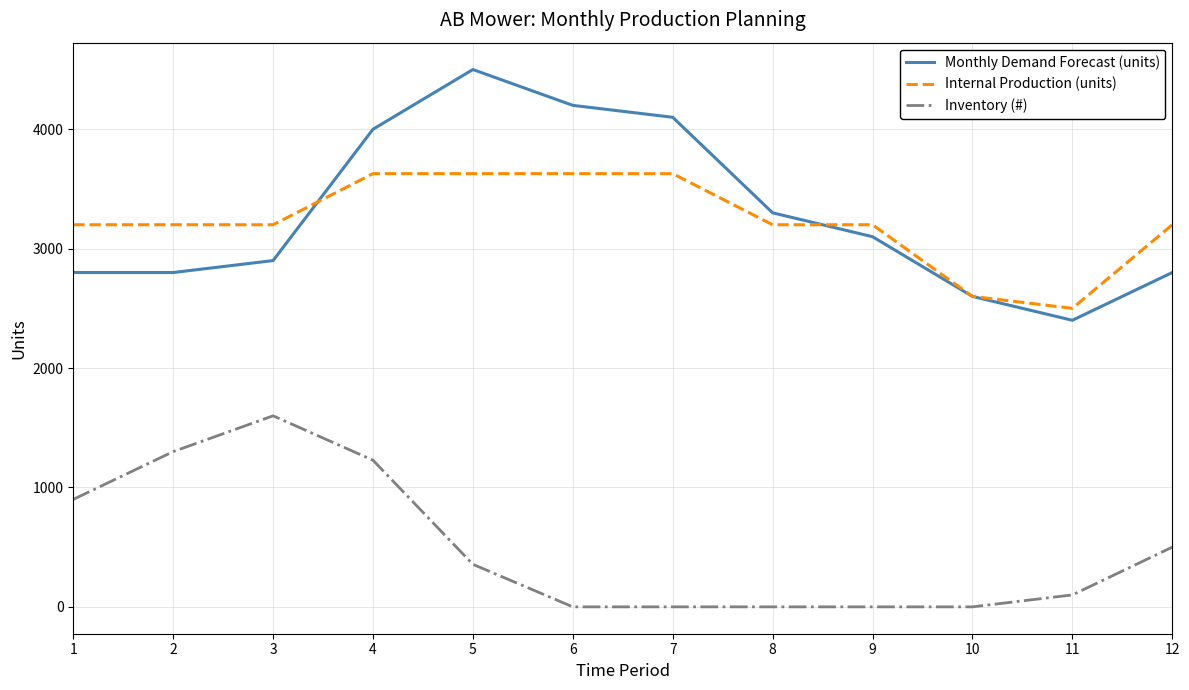

True or false: Inventory (#) has a value of 222.8 at 1.

False